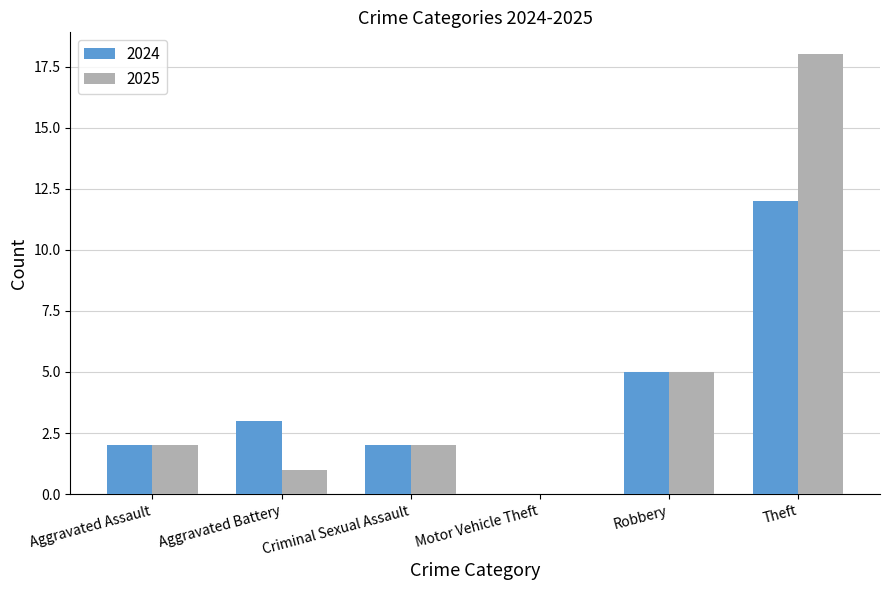

The 2025 series shows 5 at Robbery. True or false?

True